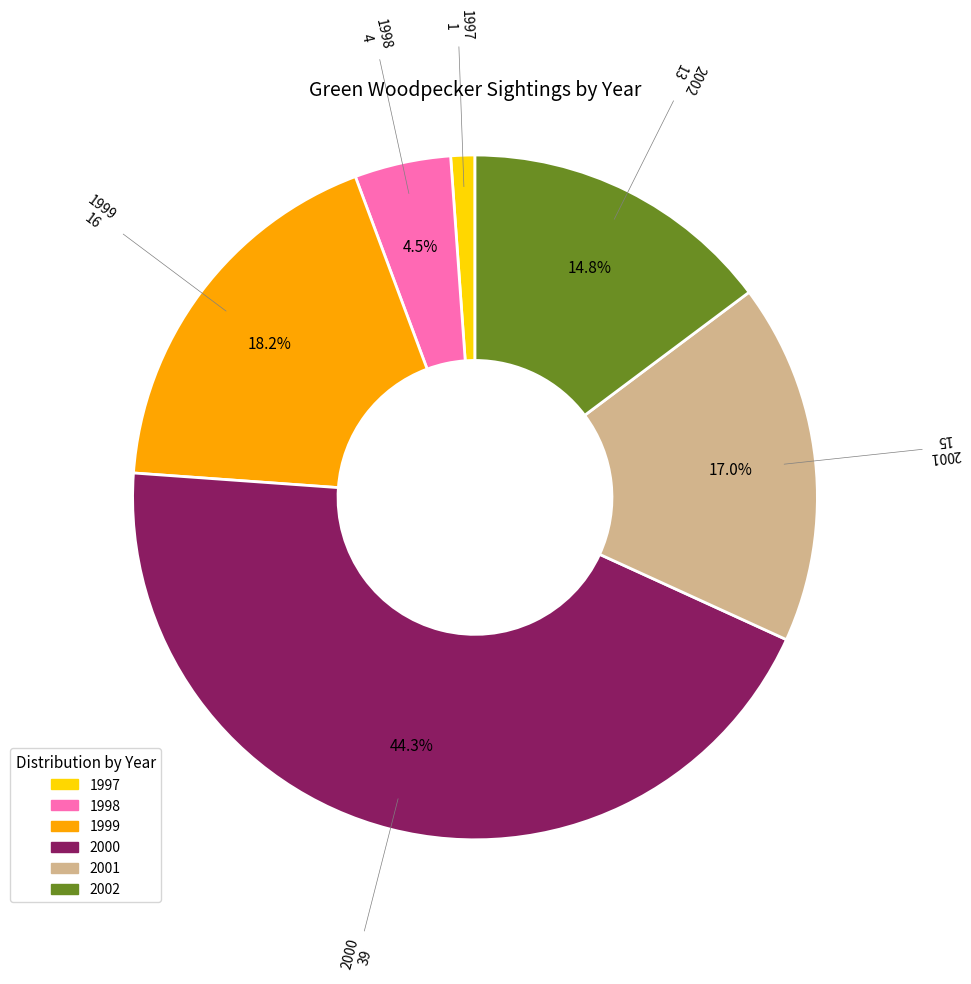

Which has a higher value, 1999 or 2001?

1999